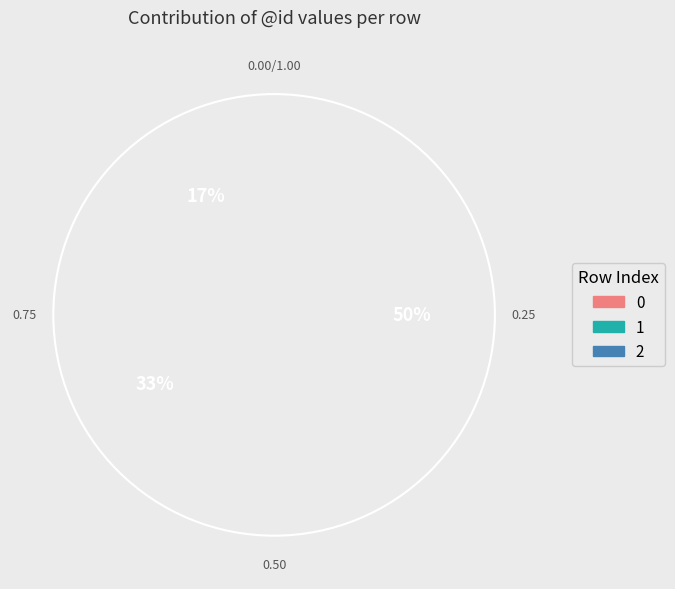

What is the ratio of the value at 0 to the value at 2?

0.3